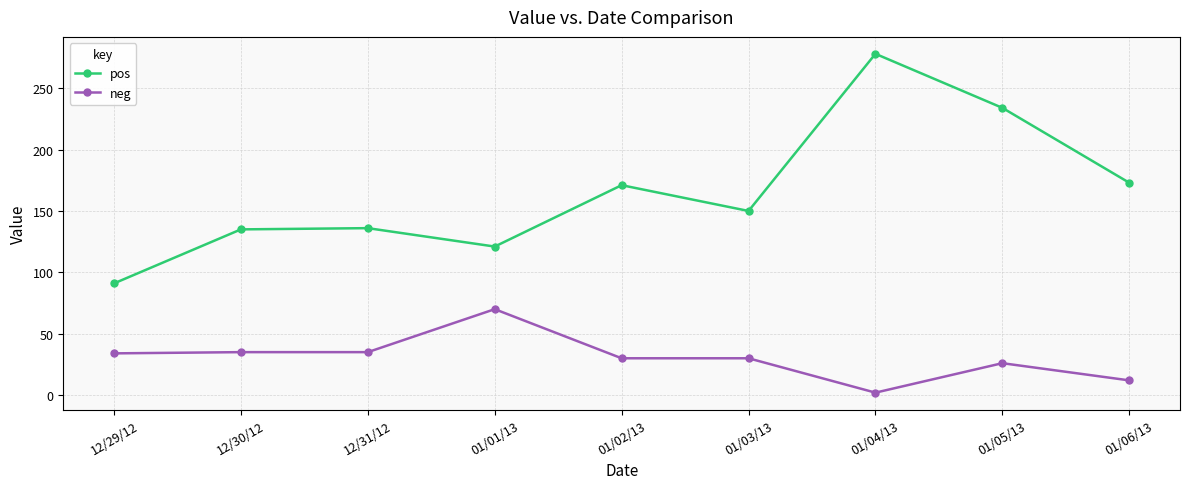

What position from the right is 12/30/12?

8